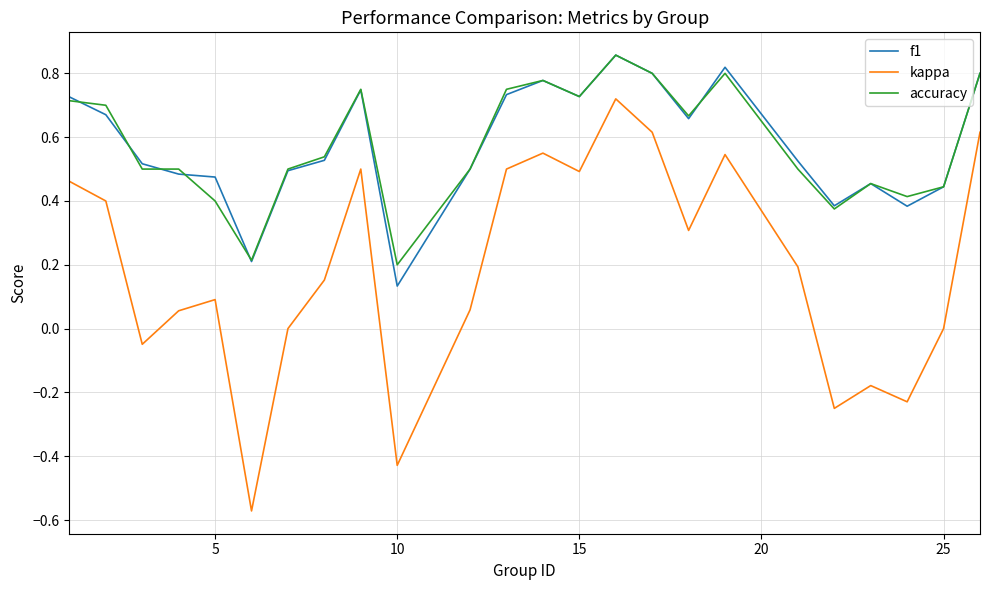

True or false: kappa and accuracy cross at least once.

False